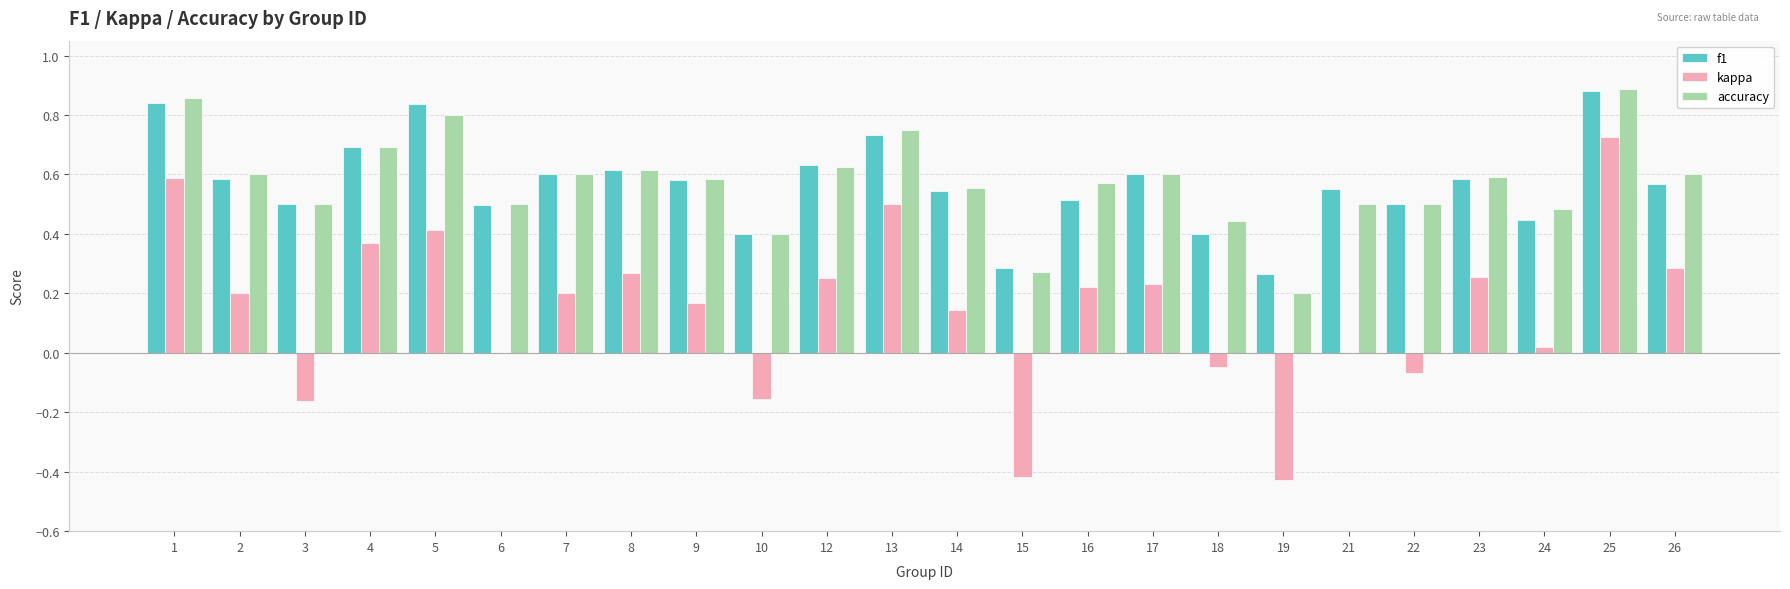

Is the value of kappa at 9 greater than the value of f1 at 7?

No